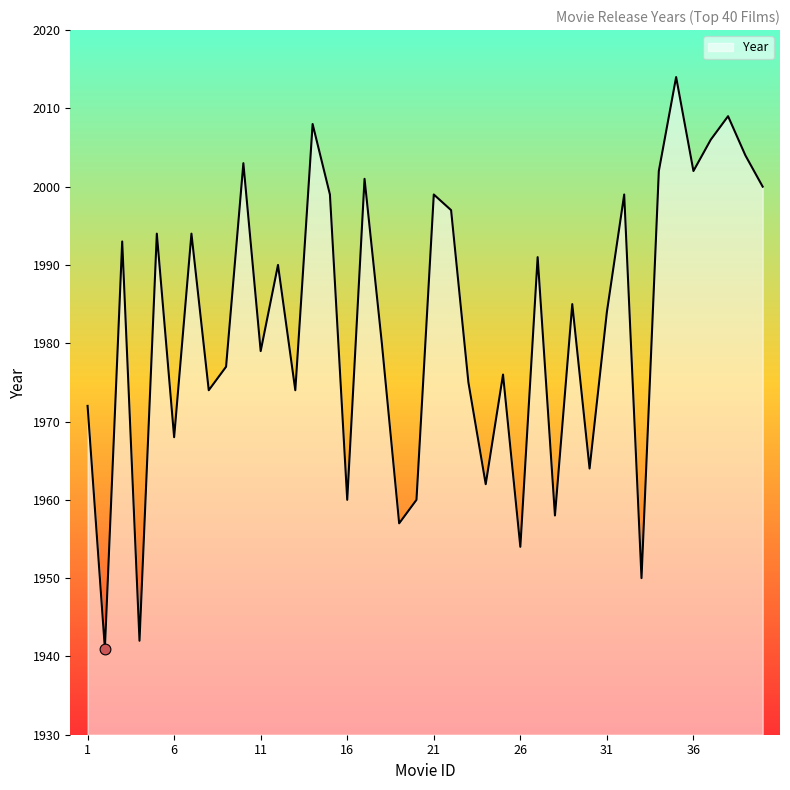

What is the difference between the maximum and minimum values?

73